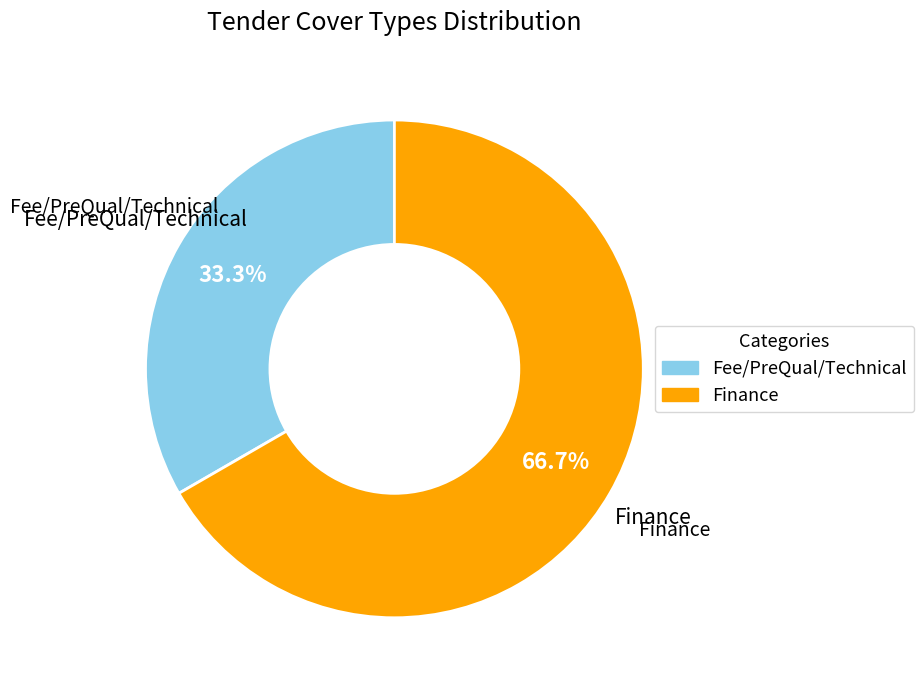

Which has a higher value, Finance or Fee/PreQual/Technical?

Finance